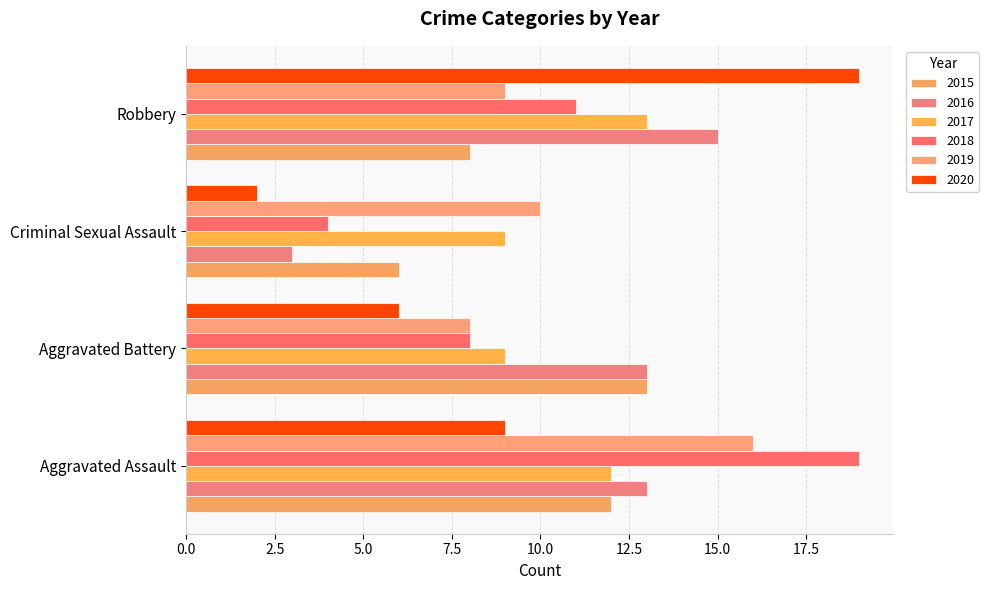

How many data points does each series have?

4